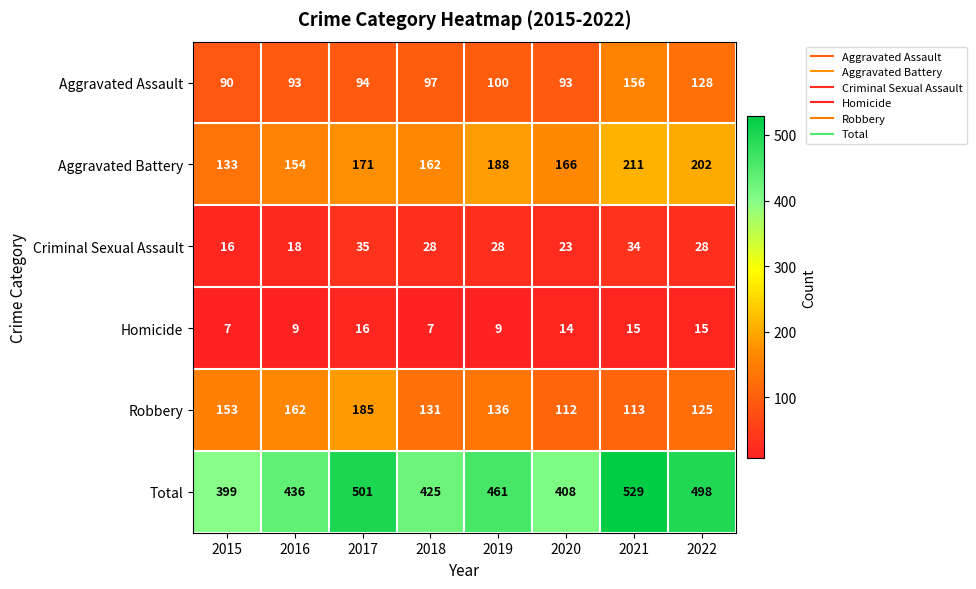

What is the approximate value of Aggravated Assault at 2019?

100